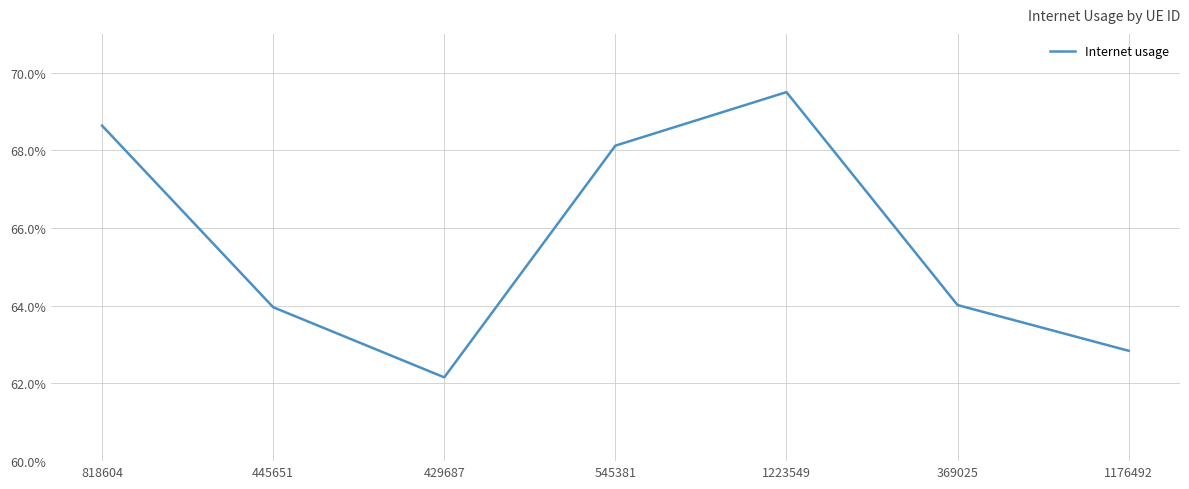

Reading right to left, list all the values displayed in this chart.

1176492=0.6	369025=0.6	1223549=0.7	545381=0.7	429687=0.6	445651=0.6	818604=0.7